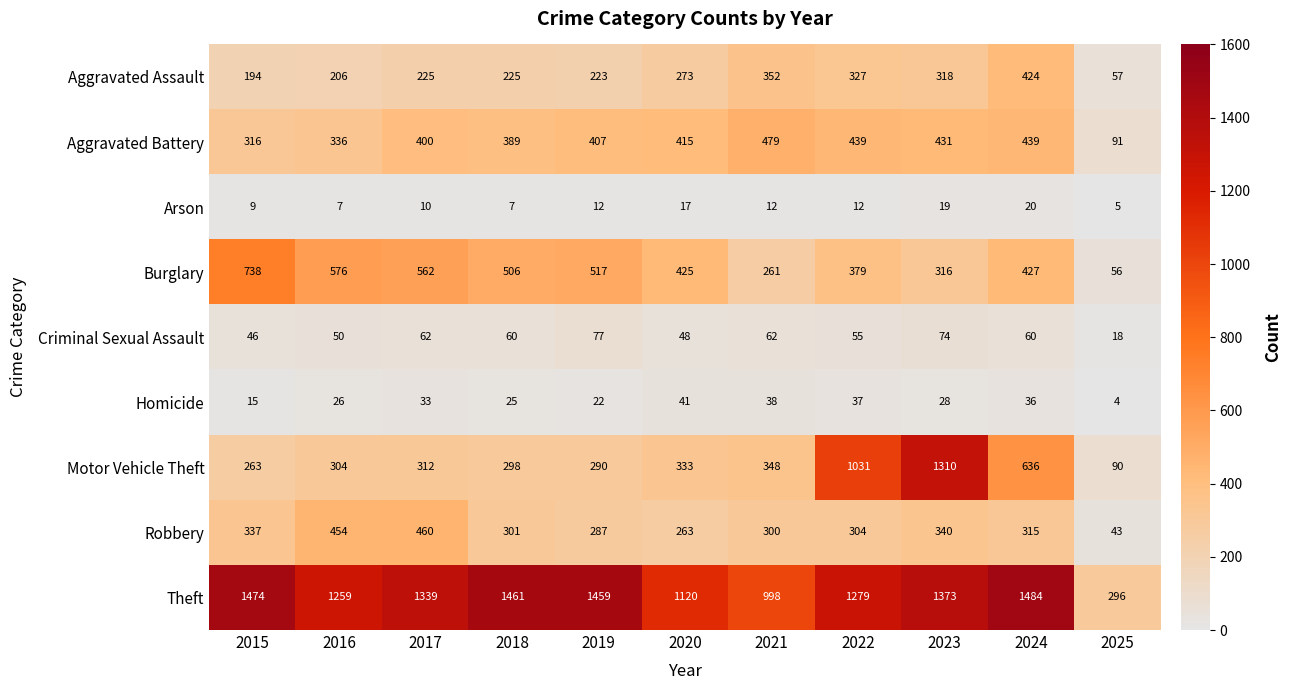

At which category is the sum across all series the highest?

2023